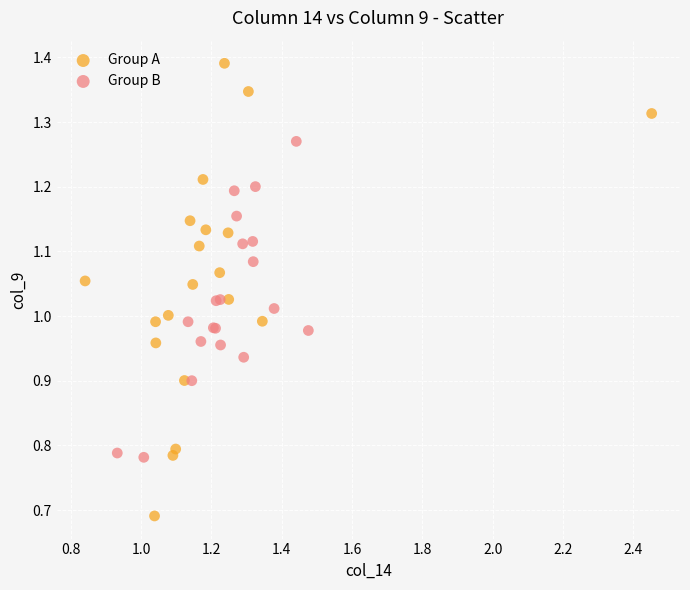

Which series reaches the minimum Y coordinate?

Group A